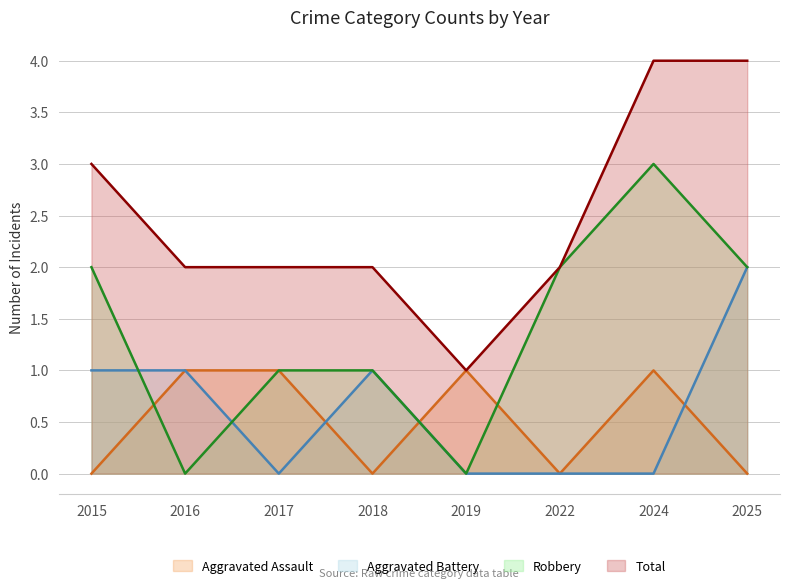

At which label does Total first exceed 2?

2015